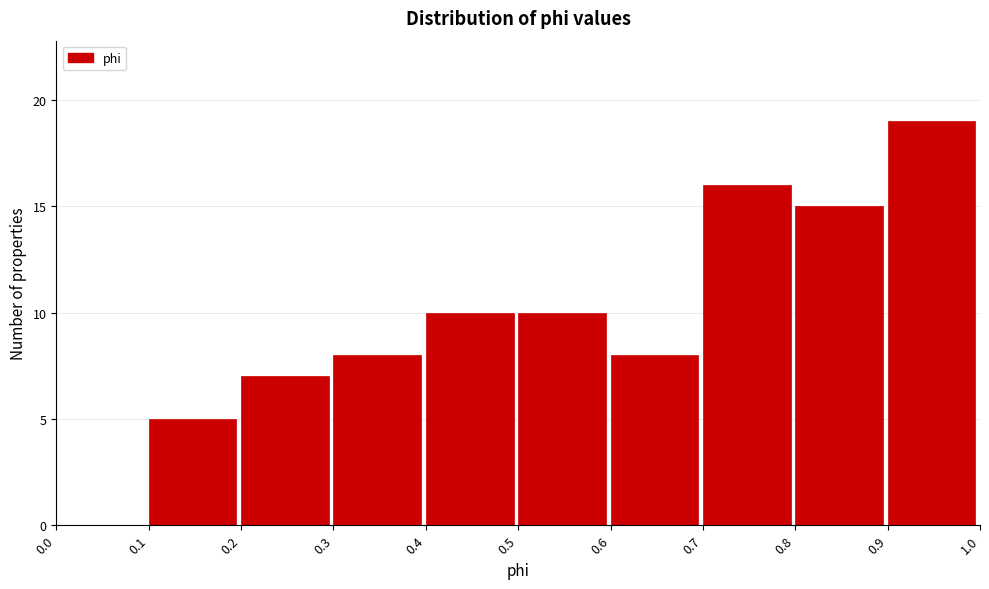

Reading left to right, list every bar in this chart as the range it spans on the x-axis followed by its height. The values are not printed on the chart, so give them approximately, as read against the axis.

0.0 to 0.1: 0
0.1 to 0.2: 5
0.2 to 0.3: 7
0.3 to 0.4: 8
0.4 to 0.5: 10
0.5 to 0.6: 10
0.6 to 0.7: 8
0.7 to 0.8: 16
0.8 to 0.9: 15
0.9 to 1.0: 19